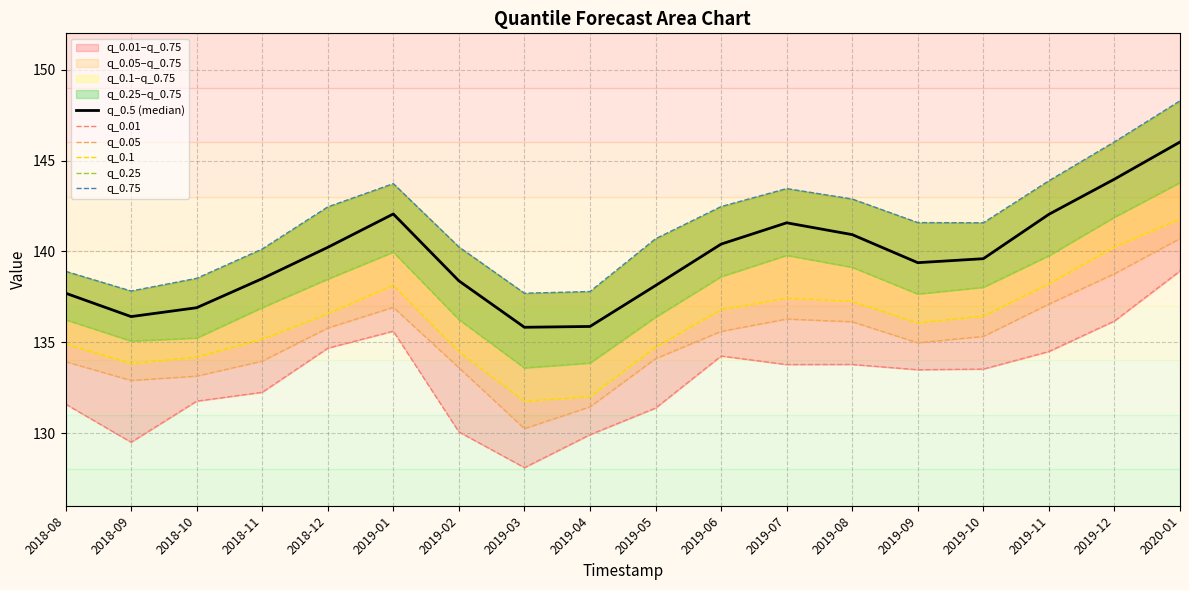

What is the difference between the maximum and minimum values in the q_0.01 series?

10.8